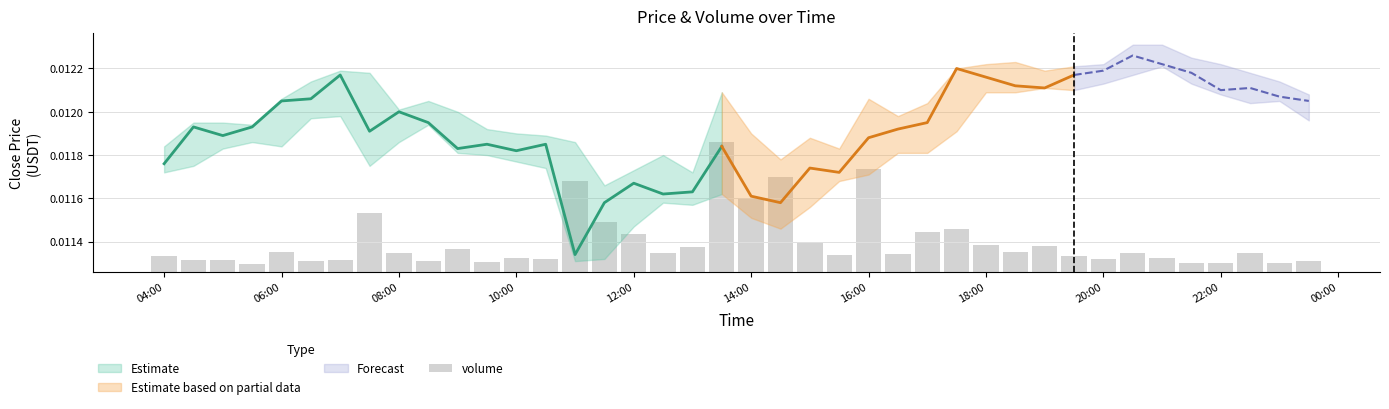

Count the number of categories in the chart.

40